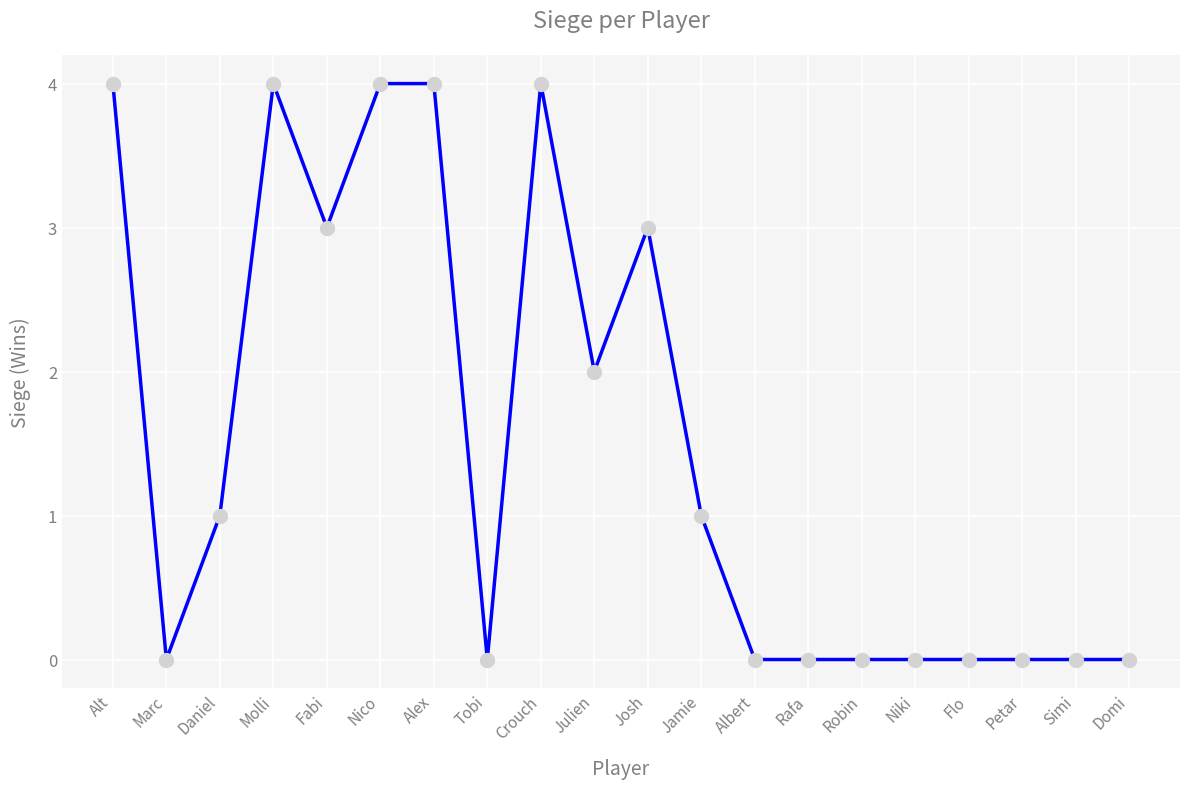

Which has a higher value, Molli or Albert?

Molli